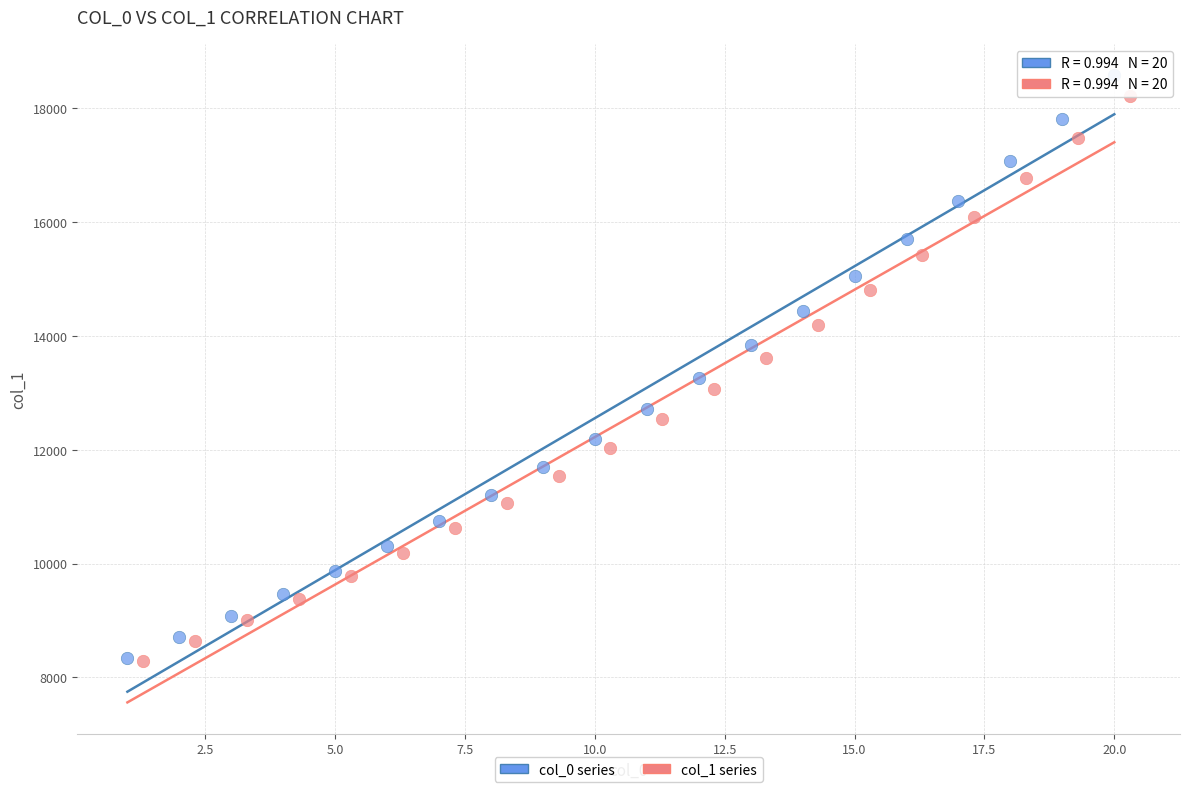

Which series has the largest Y range (max minus min)?

col_0 series